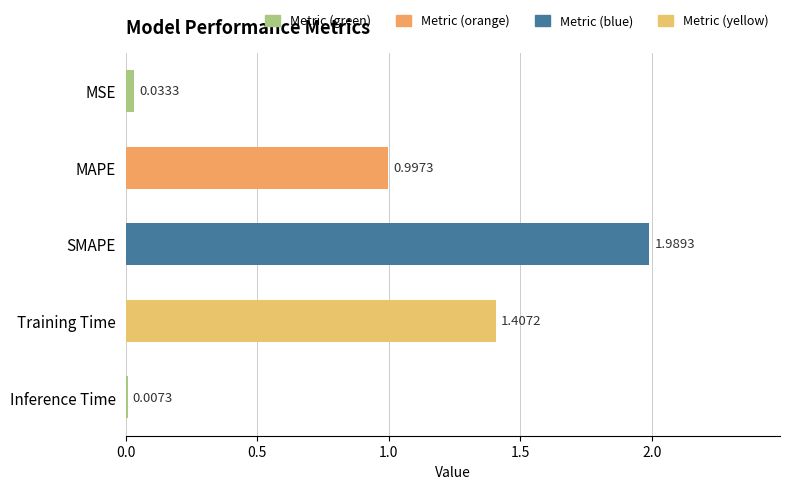

How many data points does each series have?

5